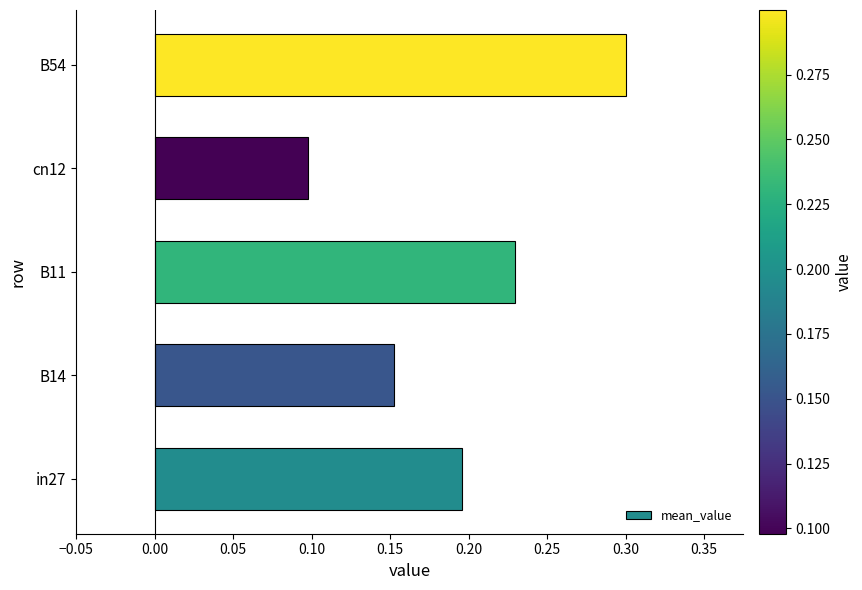

Where is the data nearest to the value 0?

cn12